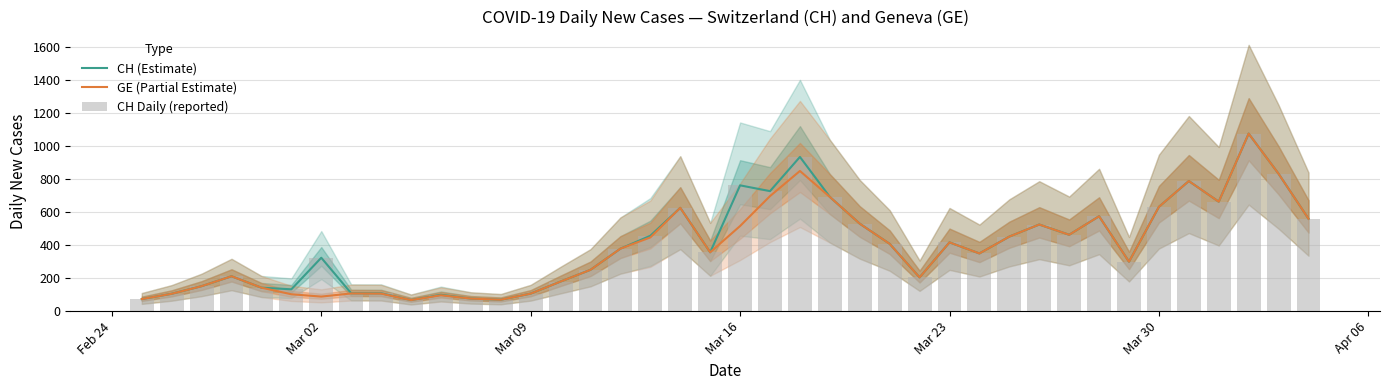

Are the bars horizontal?

No